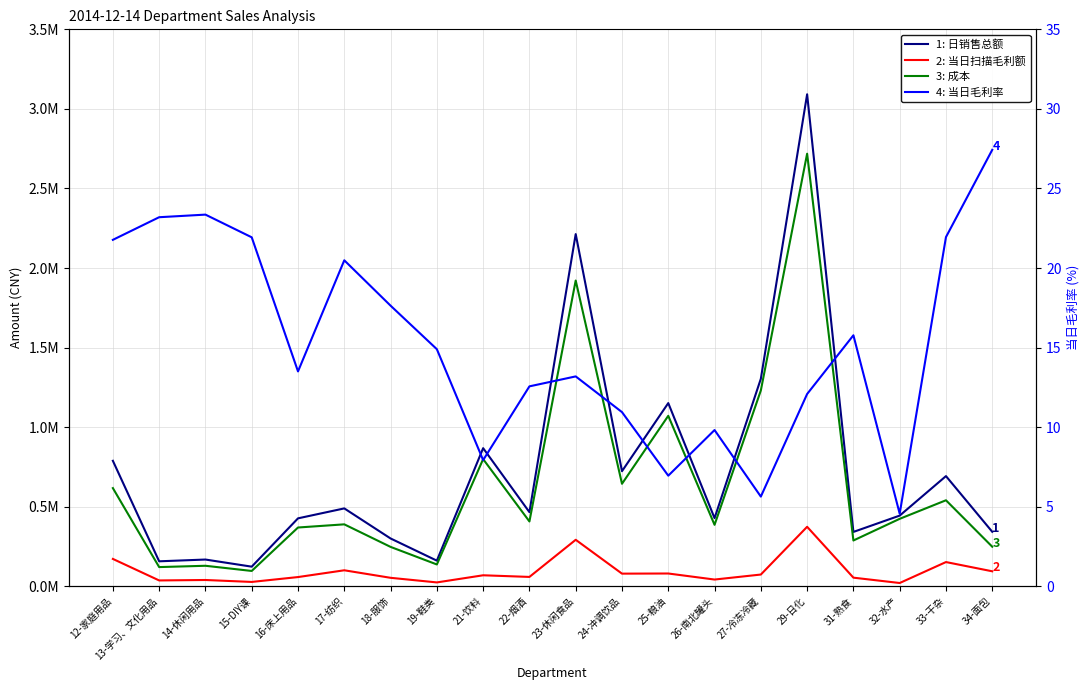

What is the sum of all 2: 当日扫描毛利额 values?

1895590.9